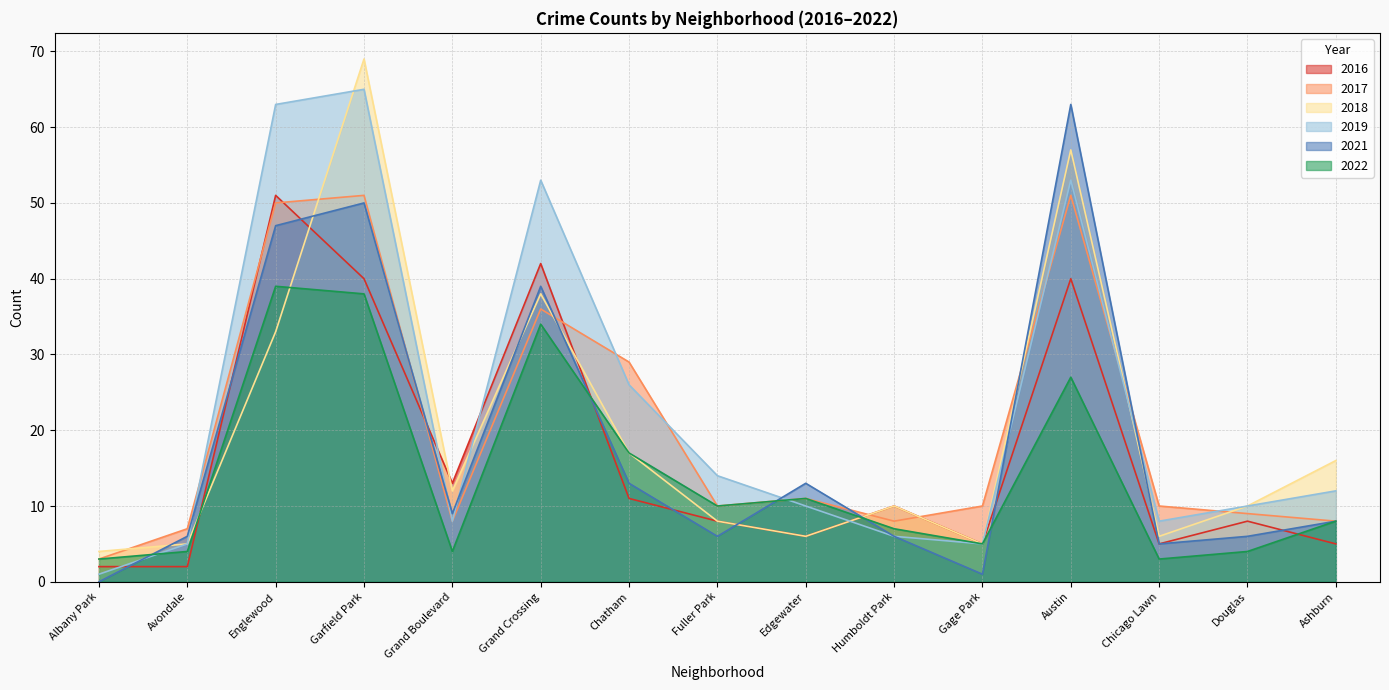

The value of 2021 at Englewood is 47. True or false?

True